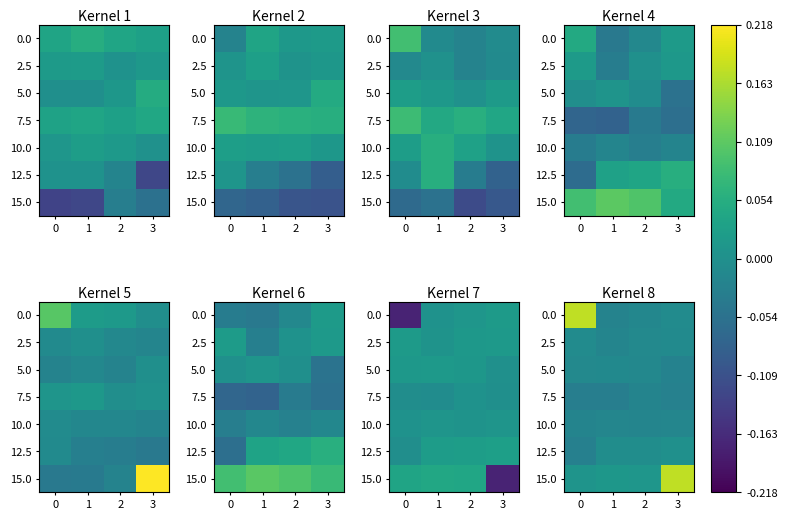

At how many categories does at least one series exceed 0?

4